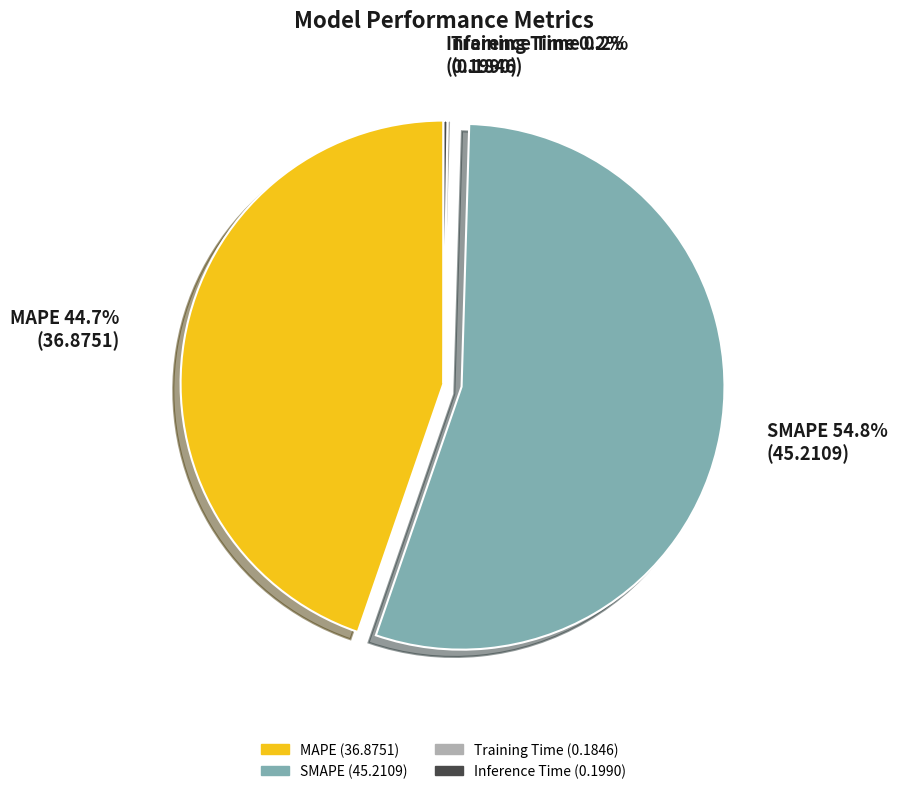

The SMAPE slice represents 55% of the pie. True or false?

True